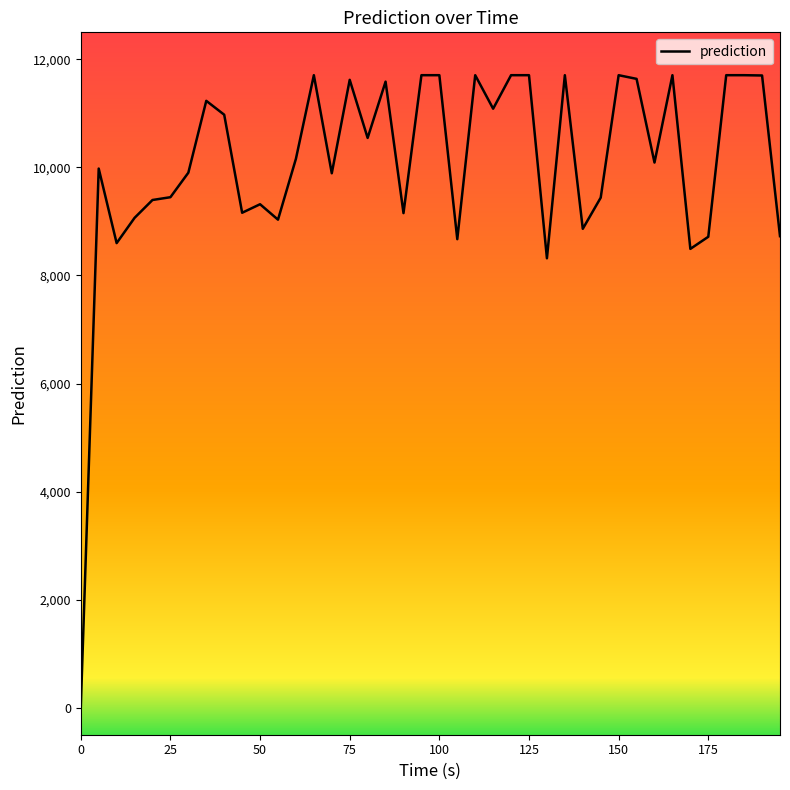

What is the maximum value shown in the chart?

11706.7